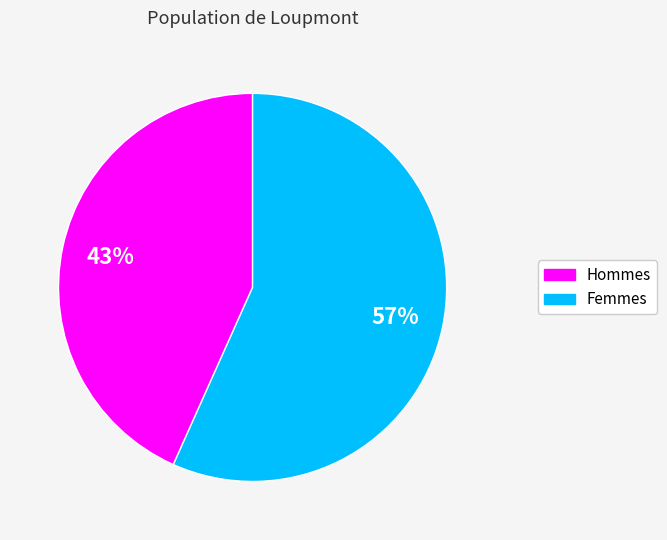

How many segments does this pie chart have?

2